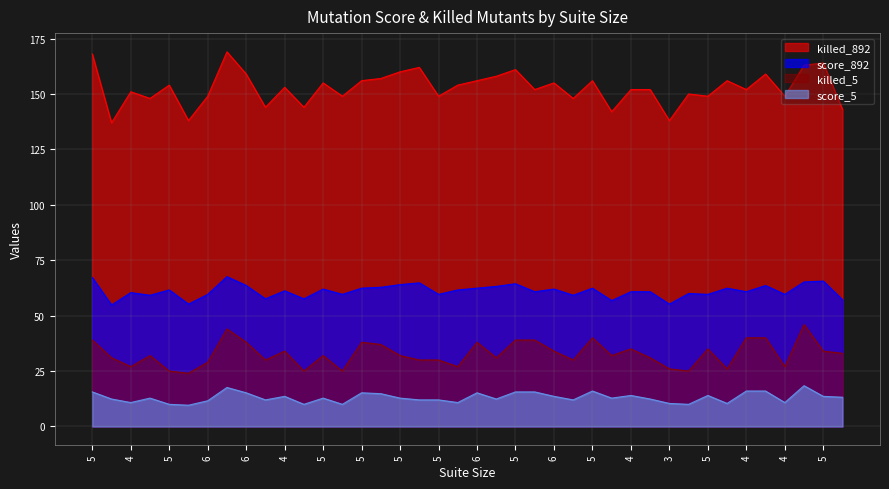

Reading left to right, list all the values displayed in this chart.

killed_892: 168.0	137.0	151.0	148.0	154.0	138.0	149.0	169.0	159.0	144.0	153.0	144.0	155.0	149.0	156.0	157.0	160.0	162.0	149.0	154.0	156.0	158.0	161.0	152.0	155.0	148.0	156.0	142.0	152.0	152.0	138.0	150.0	149.0	156.0	152.0	159.0	149.0	163.0	164.0	143.0
score_892: 67.2	54.8	60.4	59.2	61.6	55.2	59.6	67.6	63.6	57.6	61.2	57.6	62.0	59.6	62.4	62.8	64.0	64.8	59.6	61.6	62.4	63.2	64.4	60.8	62.0	59.2	62.4	56.8	60.8	60.8	55.2	60.0	59.6	62.4	60.8	63.6	59.6	65.2	65.6	57.2
killed_5: 39.0	31.0	27.0	32.0	25.0	24.0	29.0	44.0	38.0	30.0	34.0	25.0	32.0	25.0	38.0	37.0	32.0	30.0	30.0	27.0	38.0	31.0	39.0	39.0	34.0	30.0	40.0	32.0	35.0	31.0	26.0	25.0	35.0	26.0	40.0	40.0	27.0	46.0	34.0	33.0
score_5: 15.6	12.4	10.8	12.8	10.0	9.6	11.6	17.6	15.2	12.0	13.6	10.0	12.8	10.0	15.2	14.8	12.8	12.0	12.0	10.8	15.2	12.4	15.6	15.6	13.6	12.0	16.0	12.8	14.0	12.4	10.4	10.0	14.0	10.4	16.0	16.0	10.8	18.4	13.6	13.2